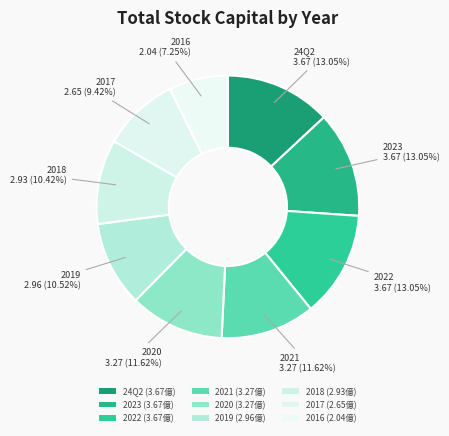

How many slices are in this pie chart?

9